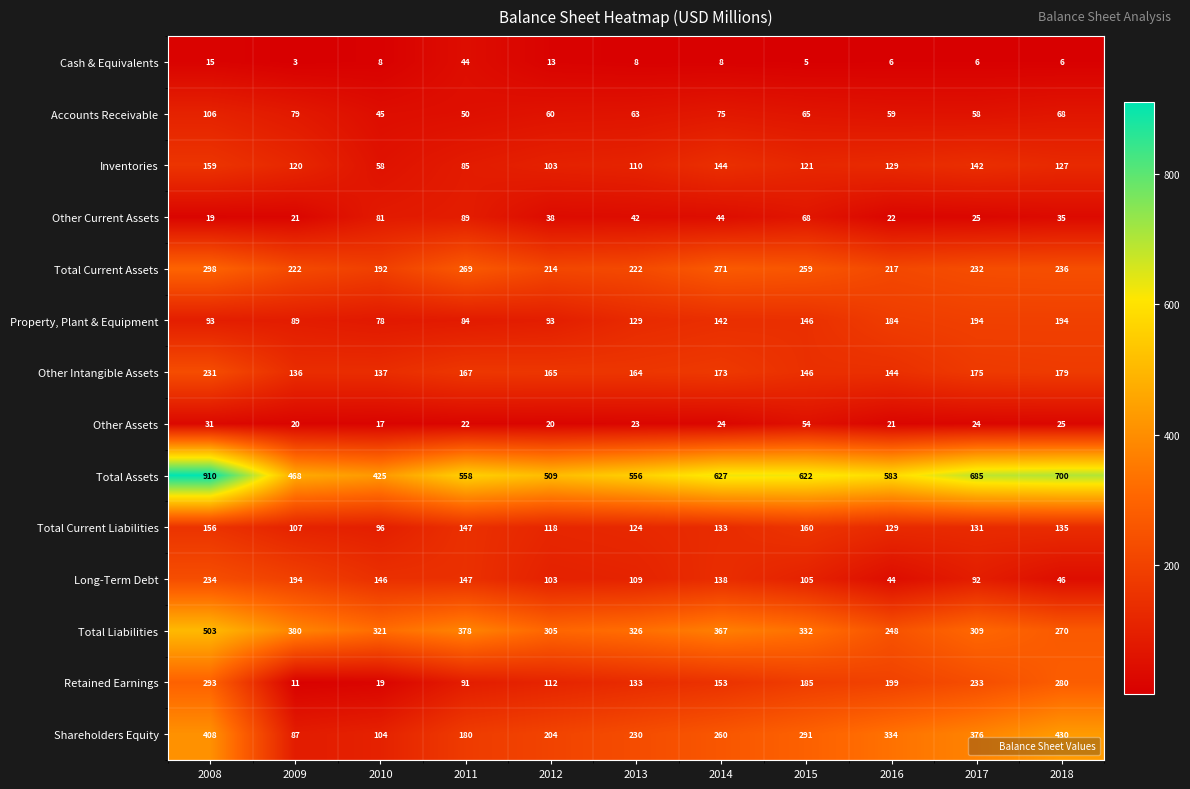

What is the minimum value for Accounts Receivable?

45